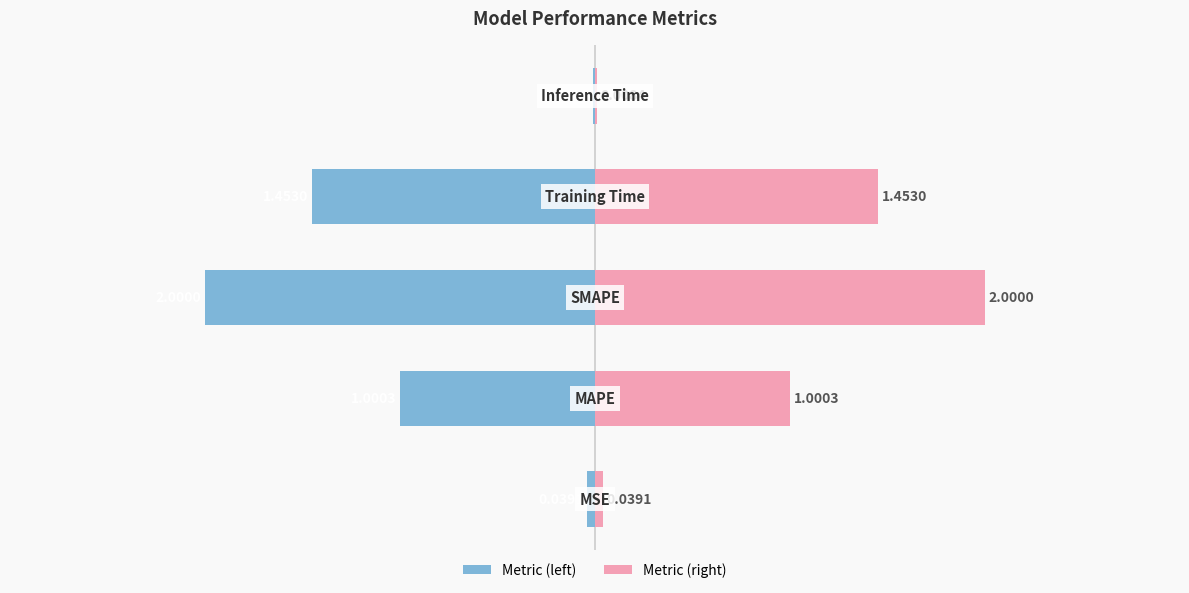

The value of col_1 (left) at 0 is -0.0. True or false?

True